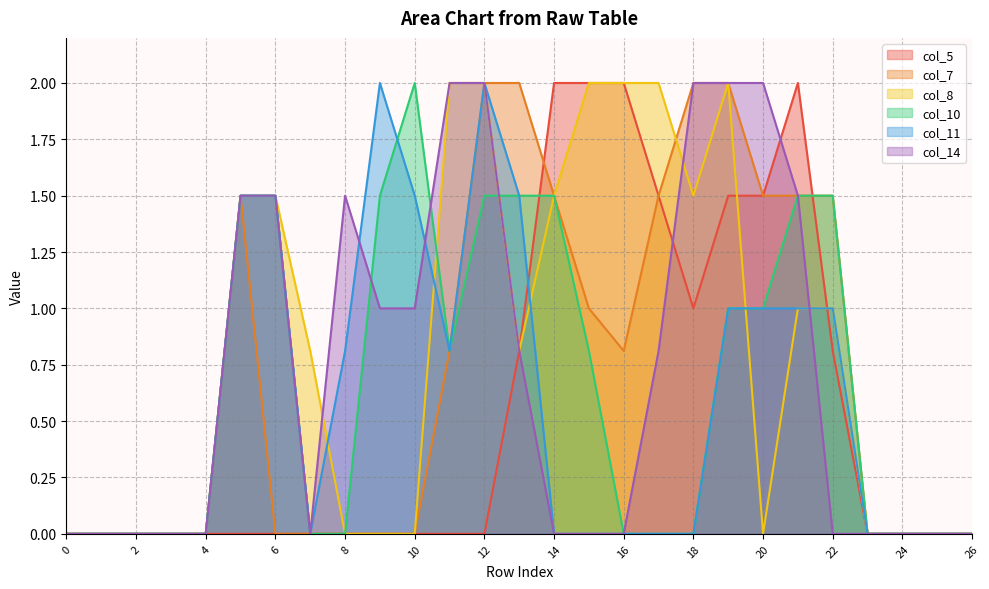

What is the greatest value displayed?

2.0